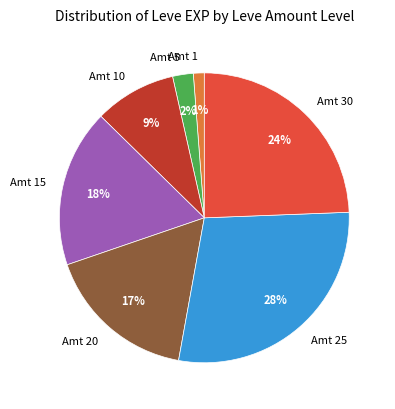

Is it true that Amt 15 is 31% of the pie?

False